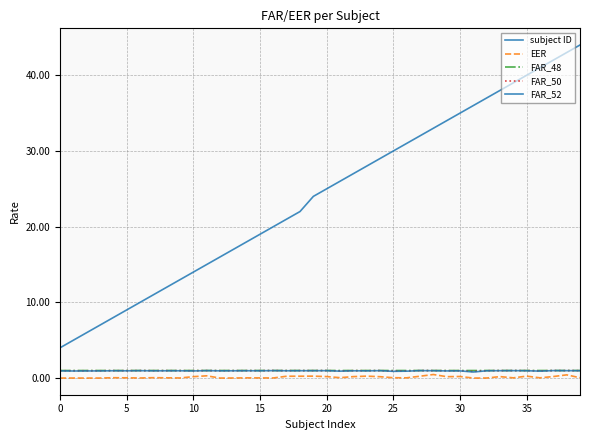

True or false: EER has more than 0 points higher than both neighbors.

True